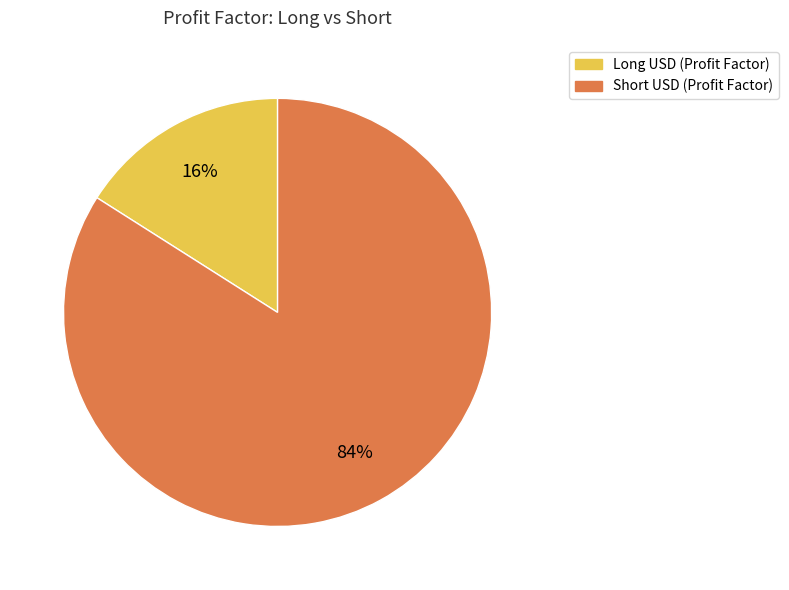

To the nearest percent, what is the average slice percentage?

50%